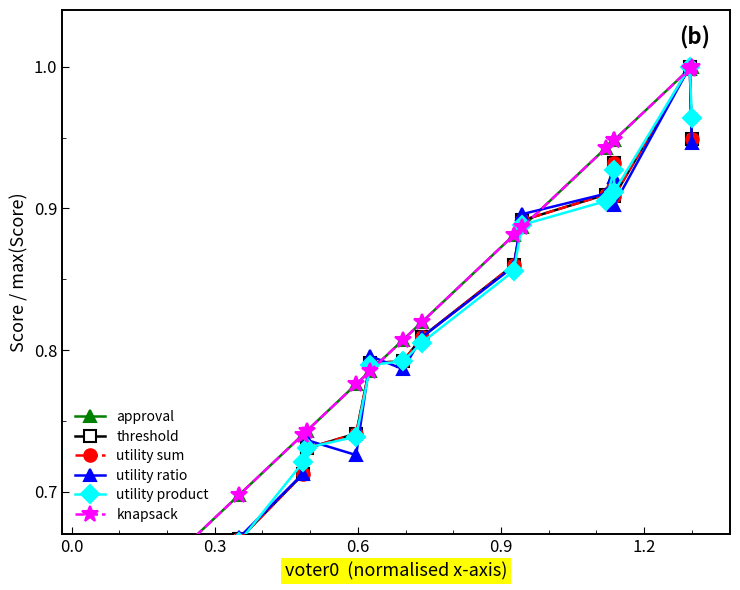

Which series has the largest range (max minus min)?

threshold